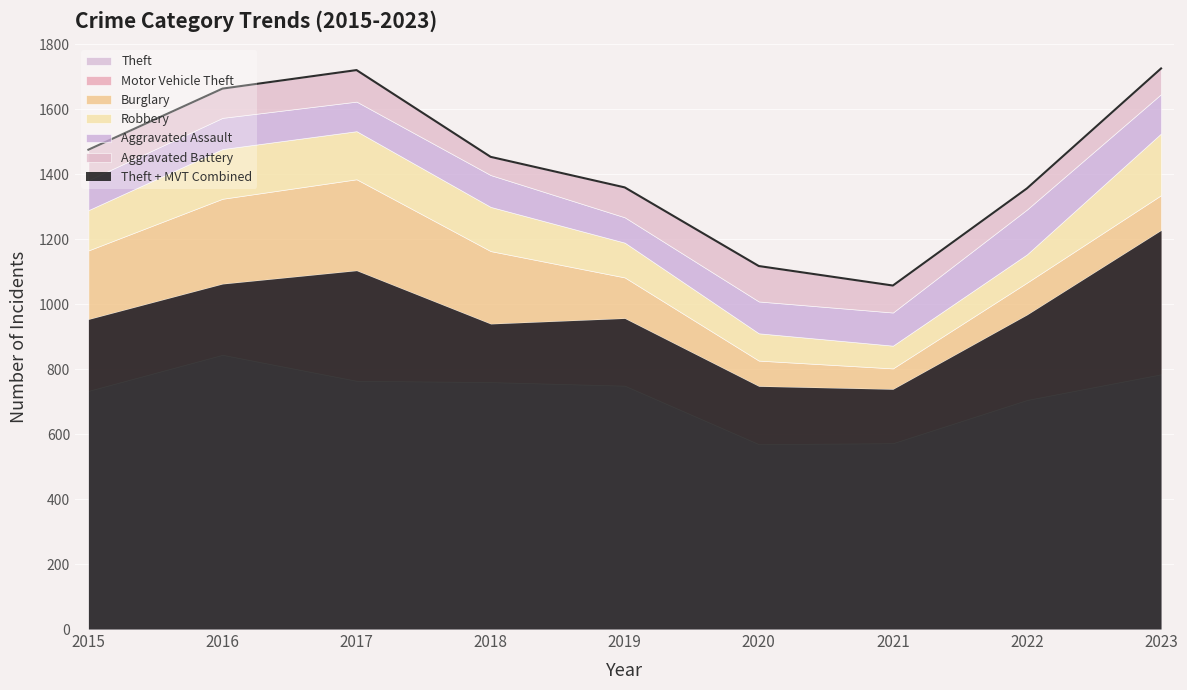

What is the difference between the Robbery values at 2016 and 2017?

5